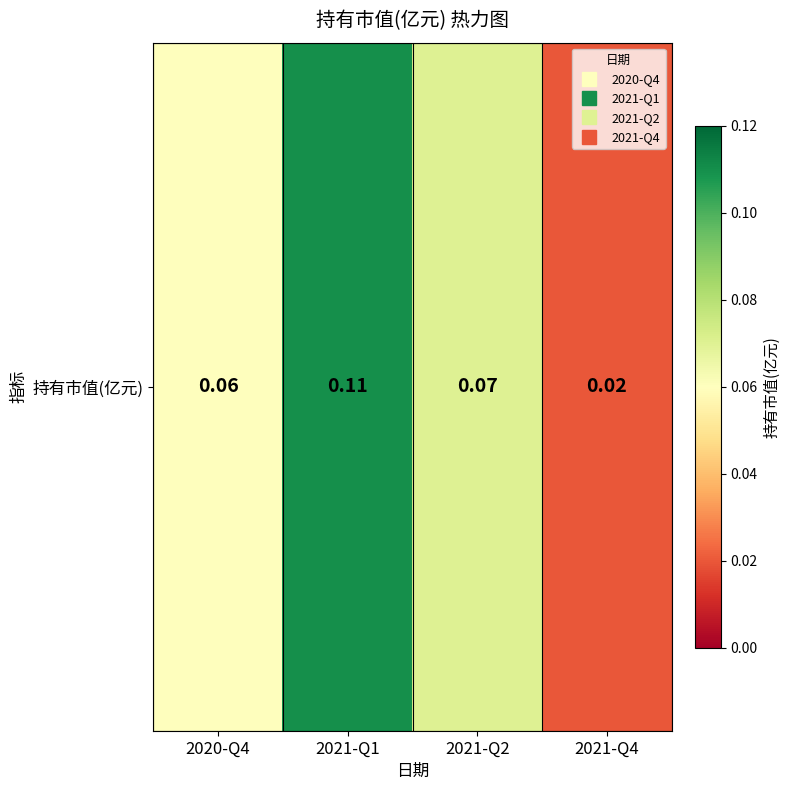

What is the change in value from 2021-Q1 to 2021-Q4?

-0.1